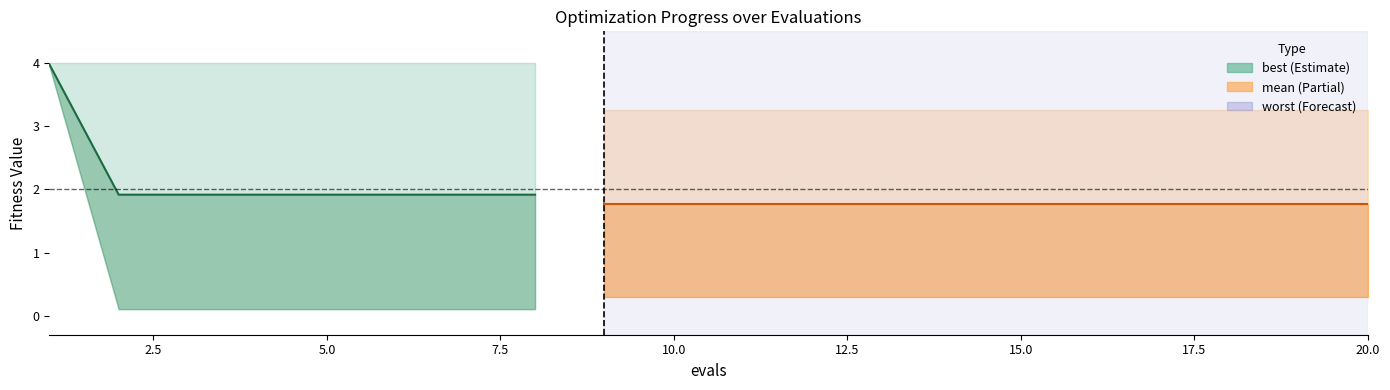

True or false: mean and worst intersect in this chart.

False